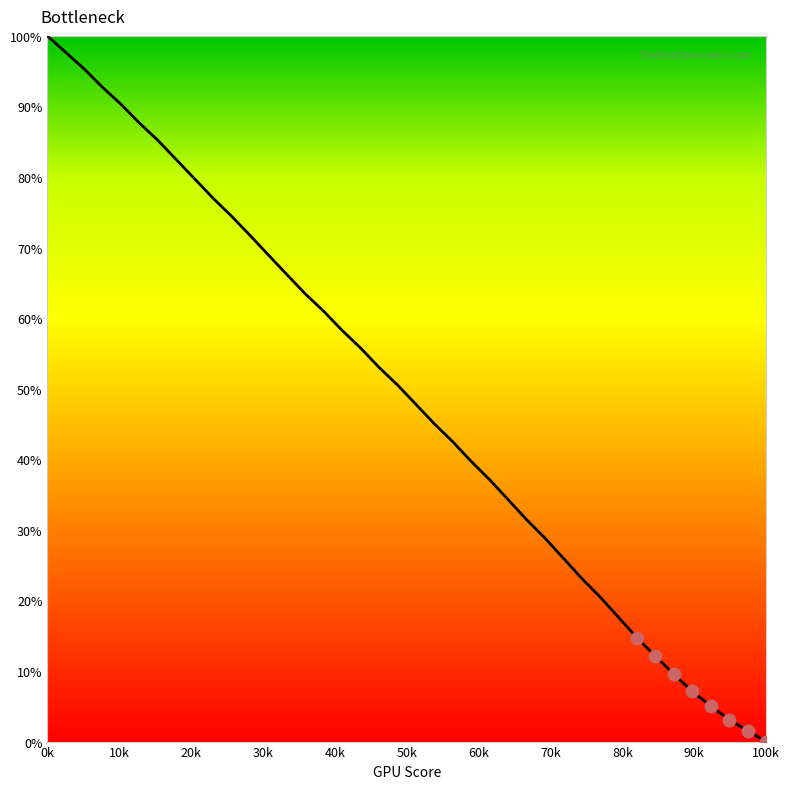

What is the maximum value shown in the chart?

100.0